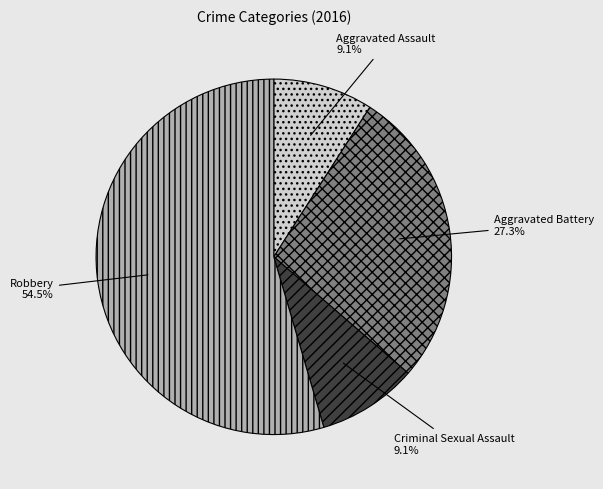

True or false: Aggravated Assault accounts for 1% of the total.

False